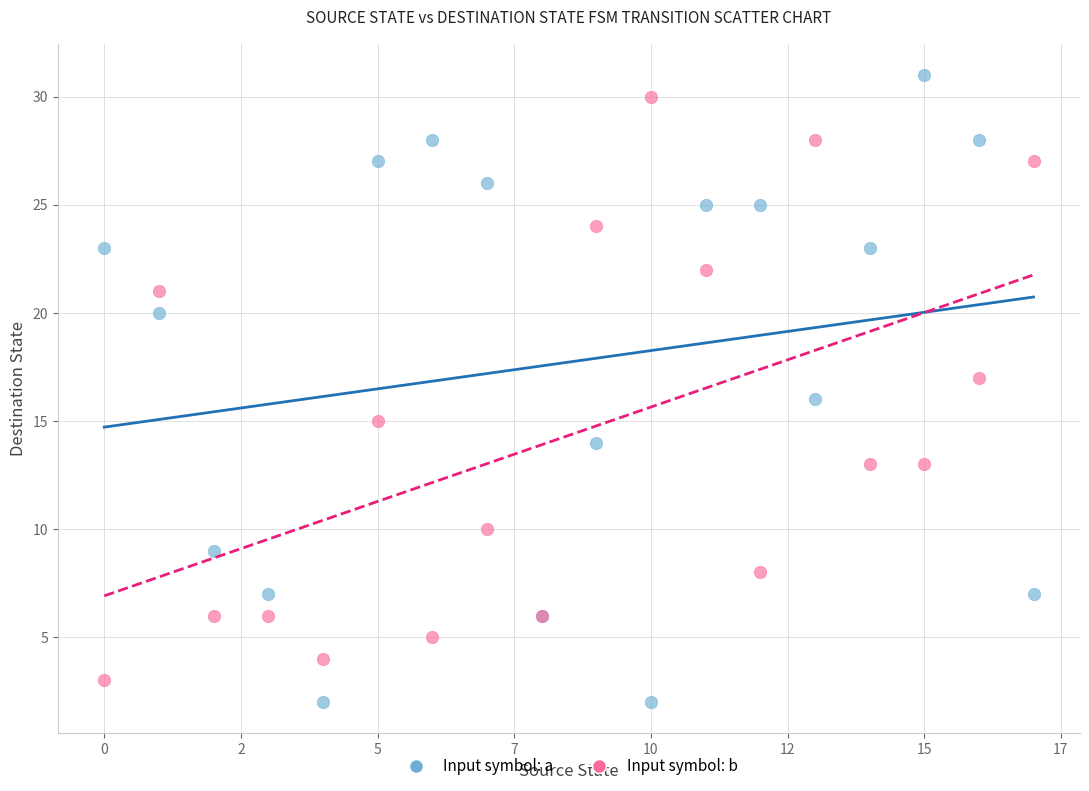

Which series has the largest Y range (max minus min)?

Input symbol: a